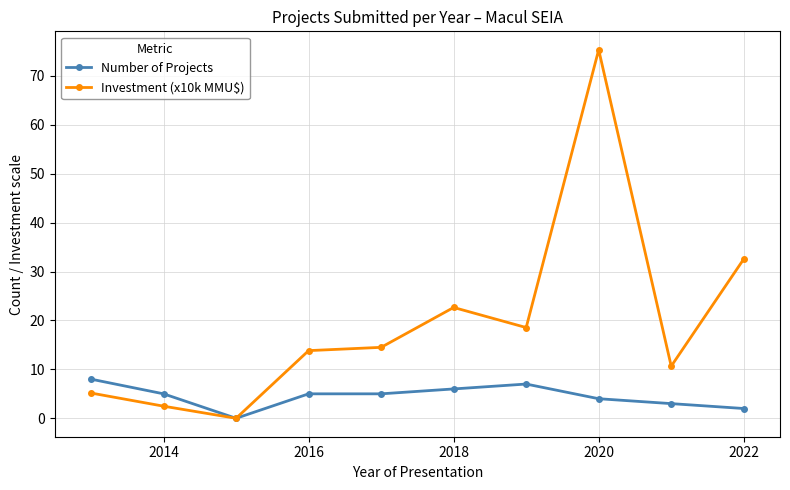

True or false: Investment (x10k MMU$) has more than 1 interior local peaks.

True